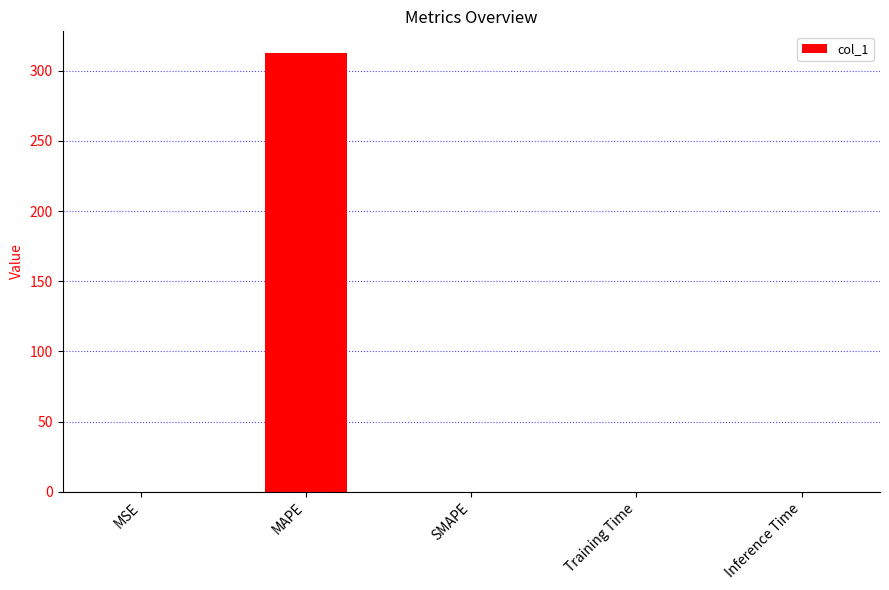

The value at SMAPE is -177.6. True or false?

False